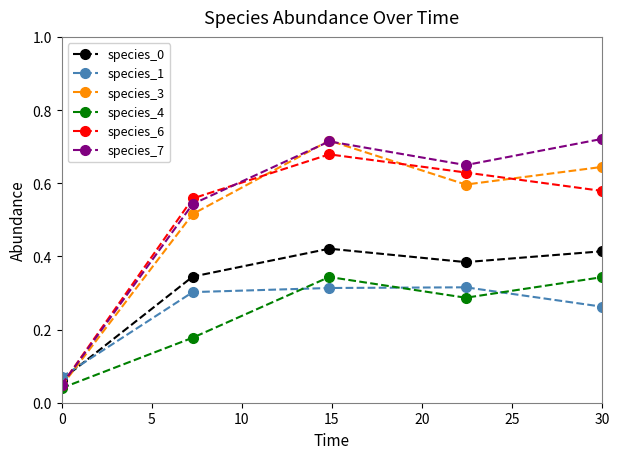

In species_4, how many points are lower than both neighbors (excluding endpoints)?

1